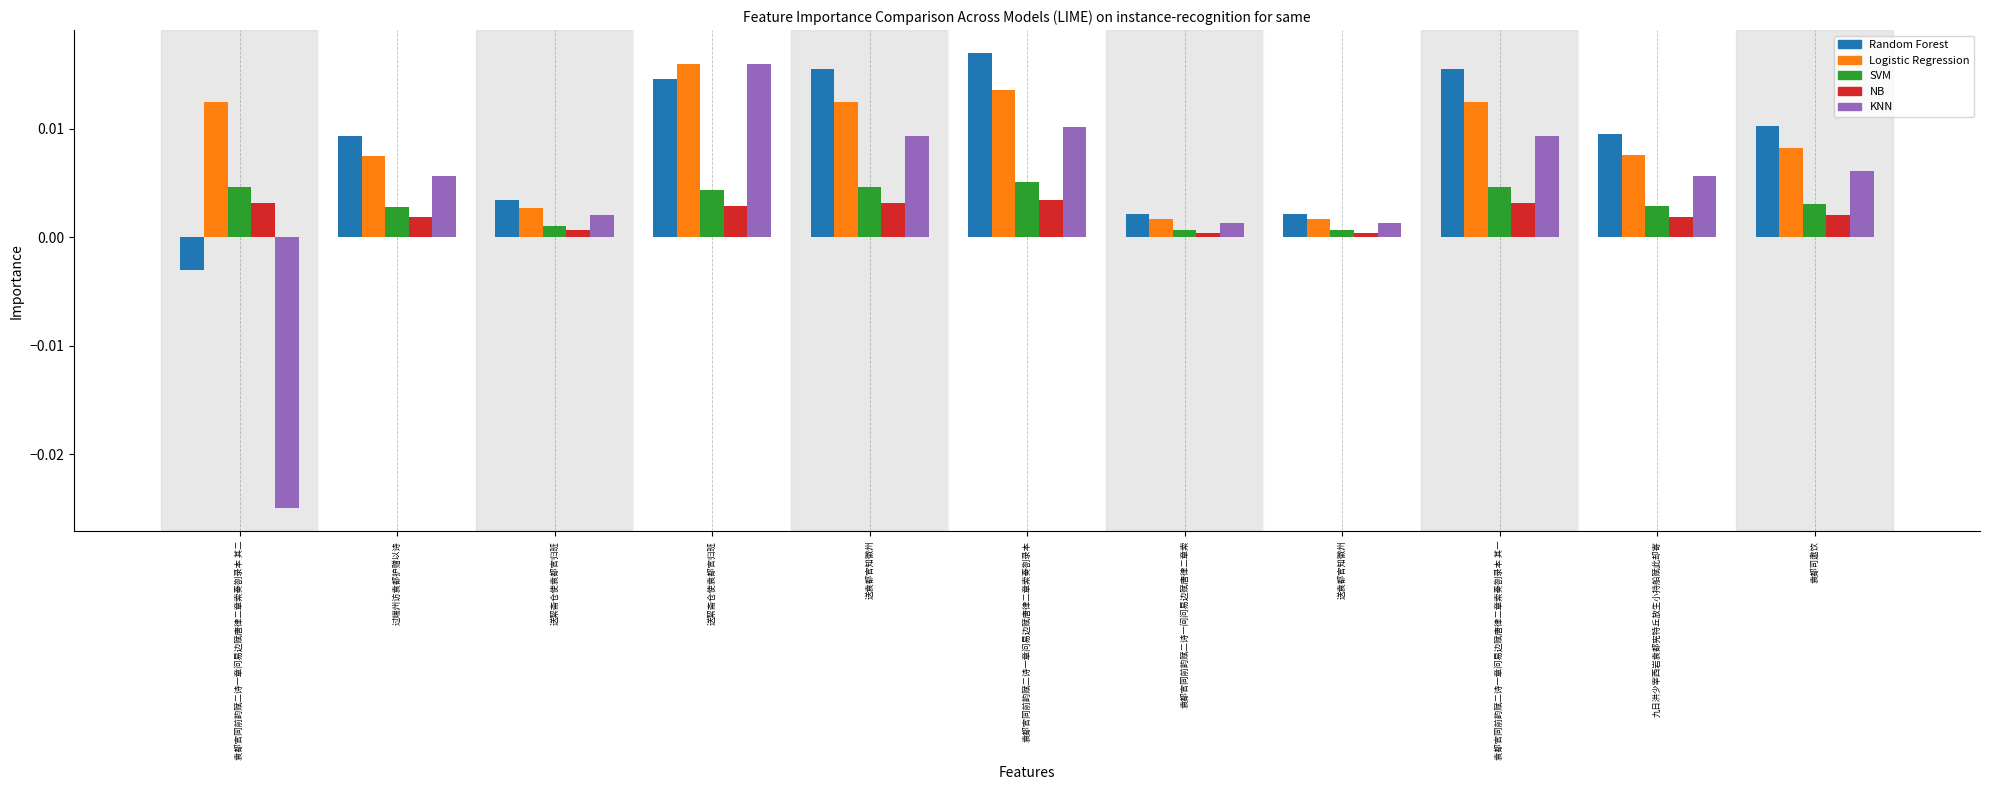

At how many categories does at least one series exceed 0?

11